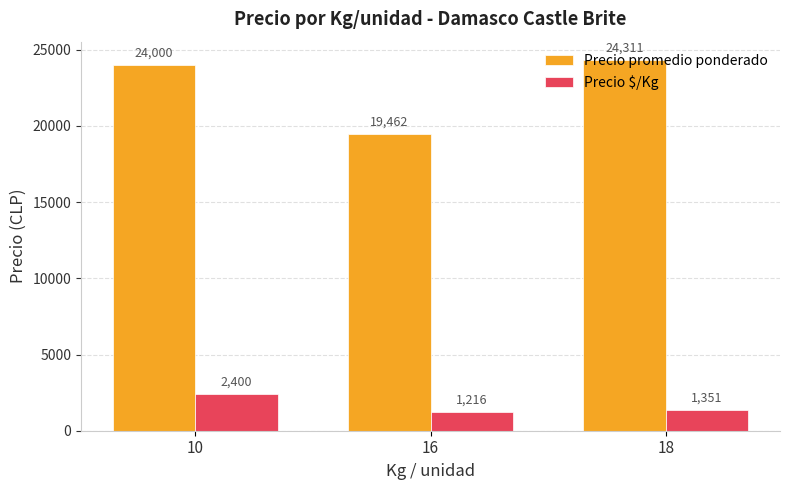

What is the maximum value for Precio $/Kg?

2400.0